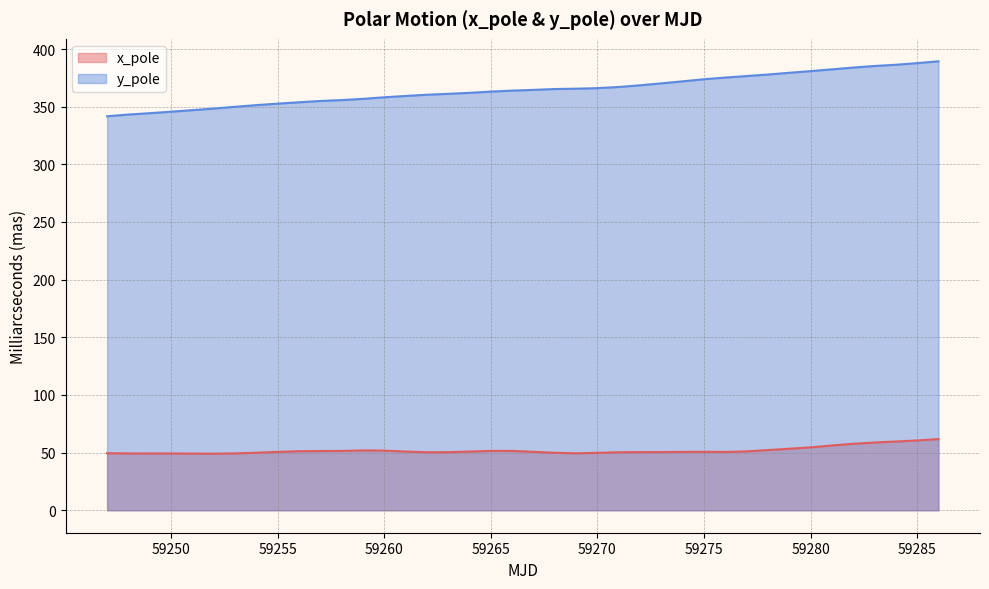

Which label corresponds to the largest value in the chart?

59286